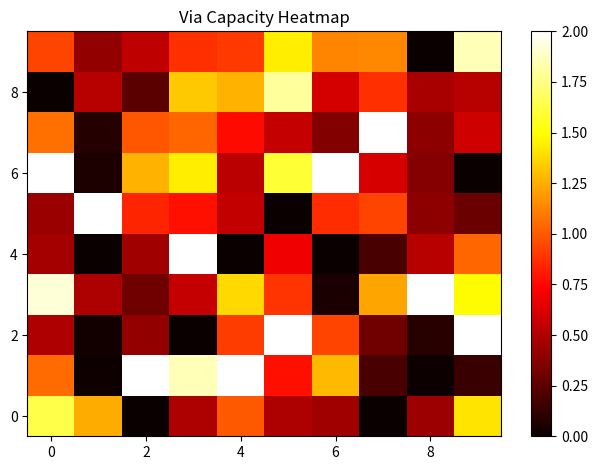

Which category has the highest value across all series?

2